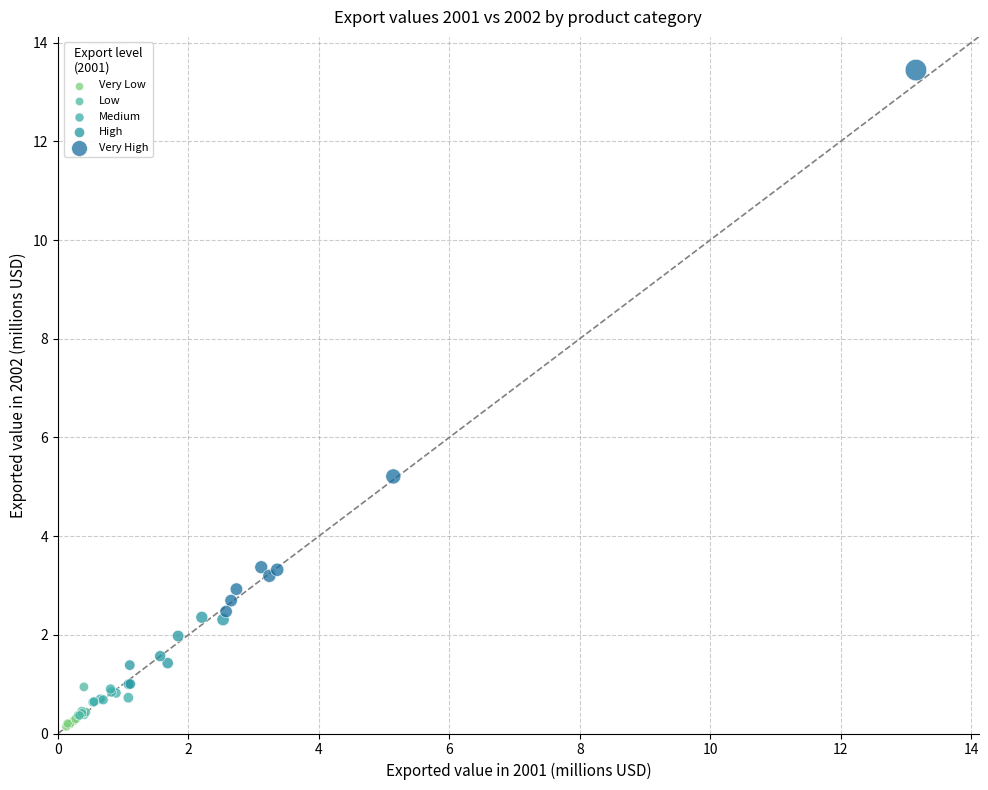

Which series reaches the maximum Y coordinate?

Very High